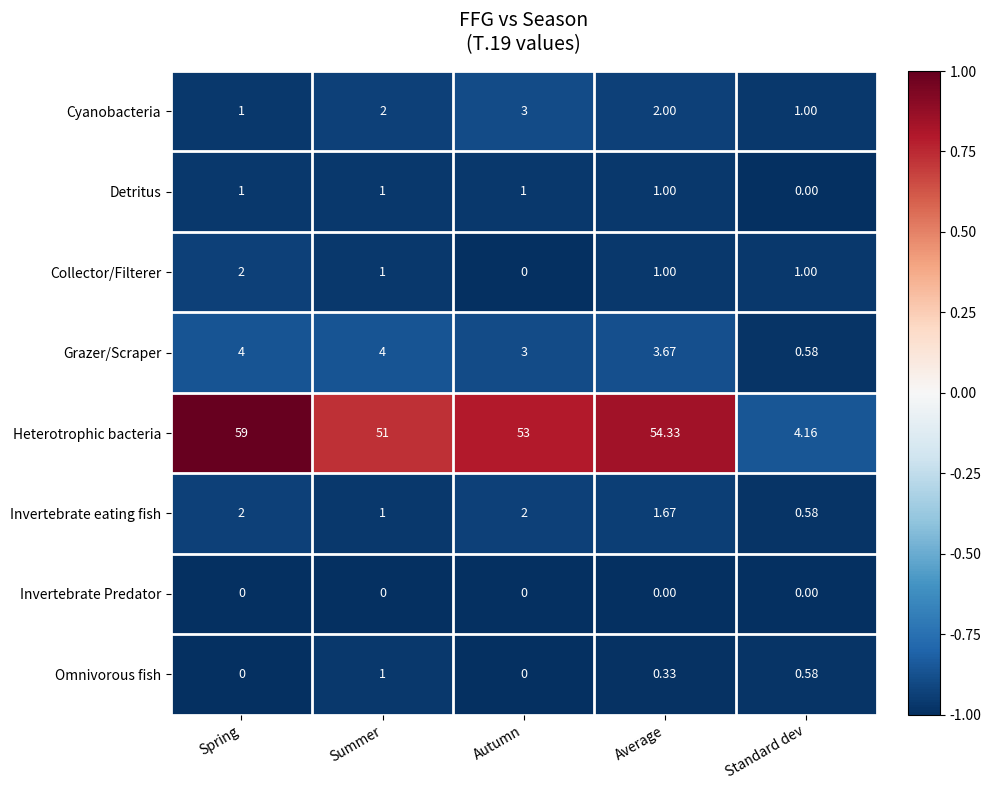

List the labels in order of Heterotrophic bacteria value, largest first.

Spring, Average, Autumn, Summer, Standard dev